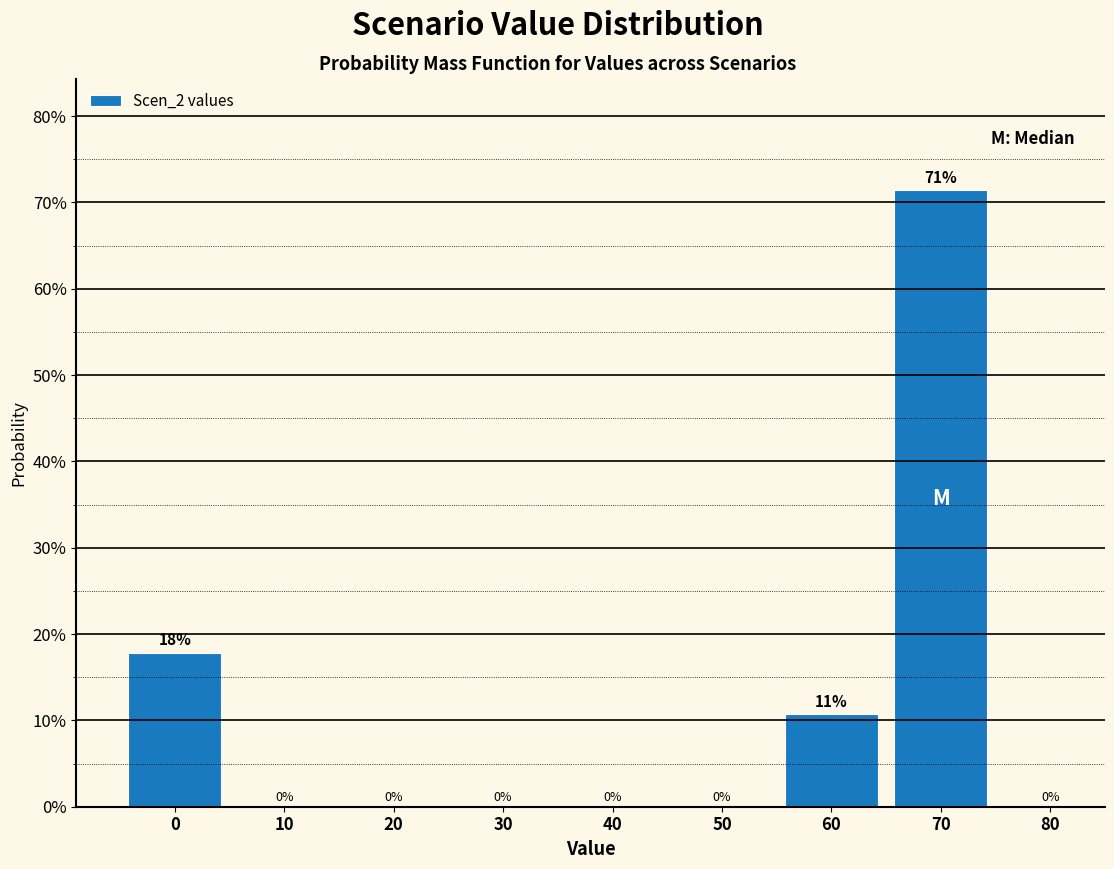

Over which range of the x-axis is the bar tallest?

65 to 75